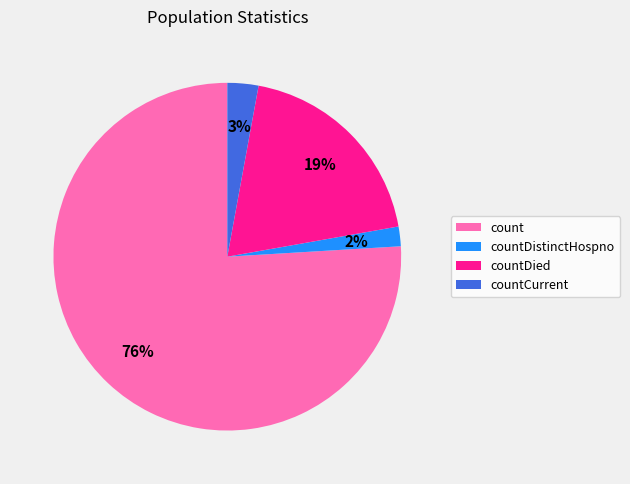

Is there a majority slice in this chart?

Yes